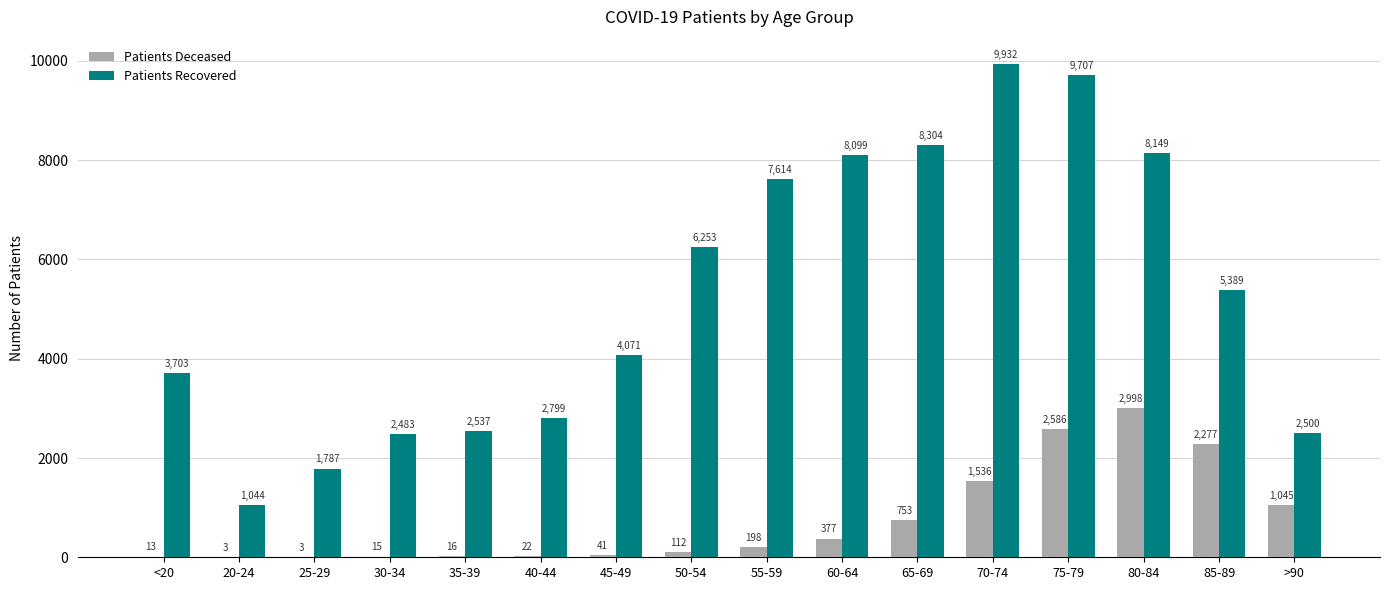

At which label is Patients Recovered closest to 5488?

85-89